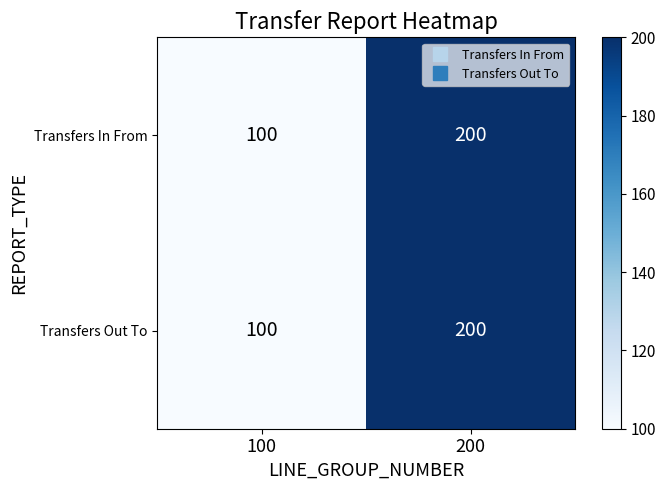

Reading left to right, extract all data points from this chart.

Transfers In From: 100	200
Transfers Out To: 100	200